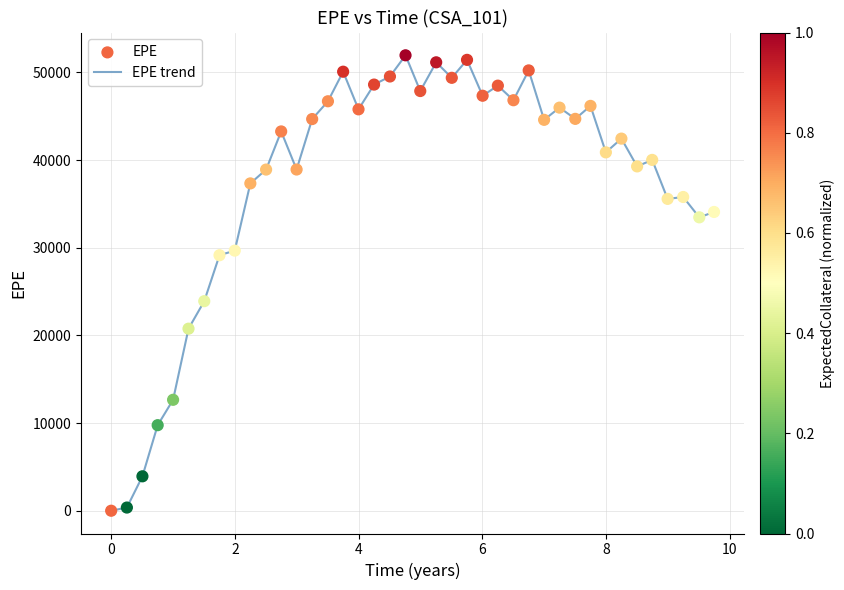

What is the maximum value shown in the chart?

51956.2